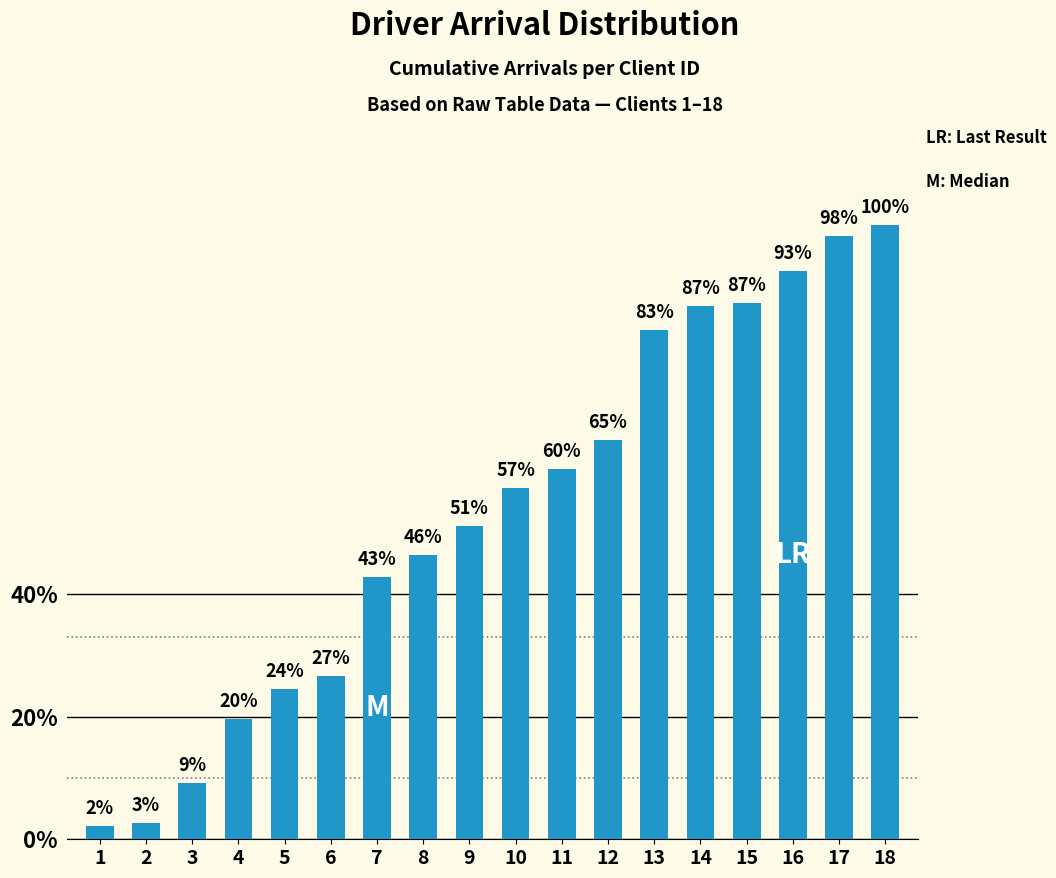

The value at 14 is 138. True or false?

False